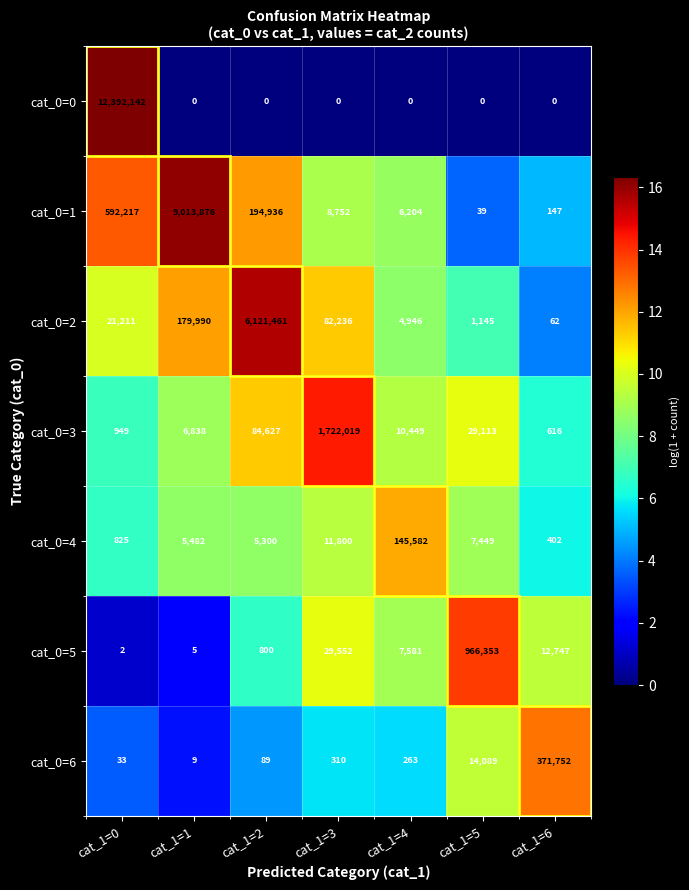

What is the greatest value displayed?

12392142